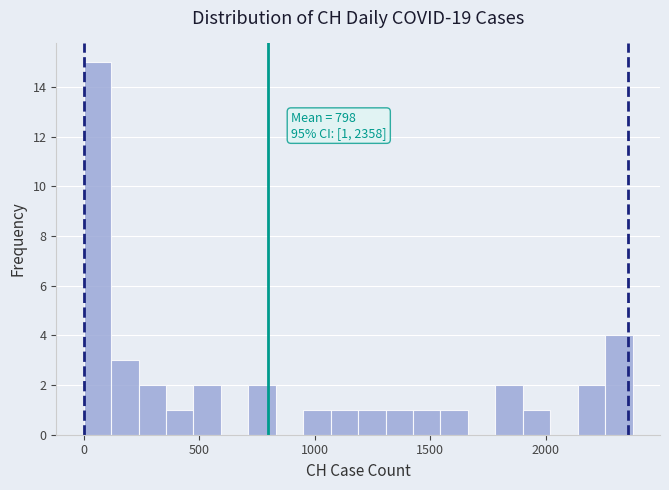

Around what value on the x-axis is the tallest bar? Give the approximate position of its centre, as read against the axis.

50